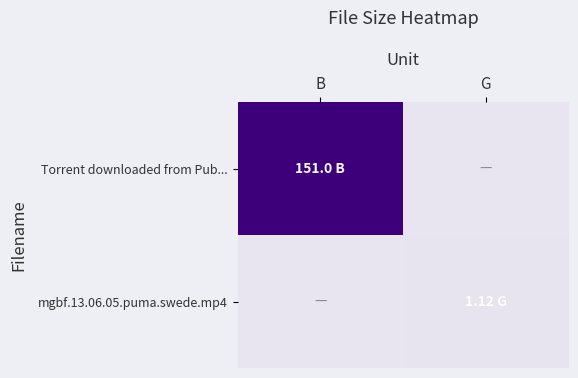

Which label corresponds to the smallest value in the chart?

G